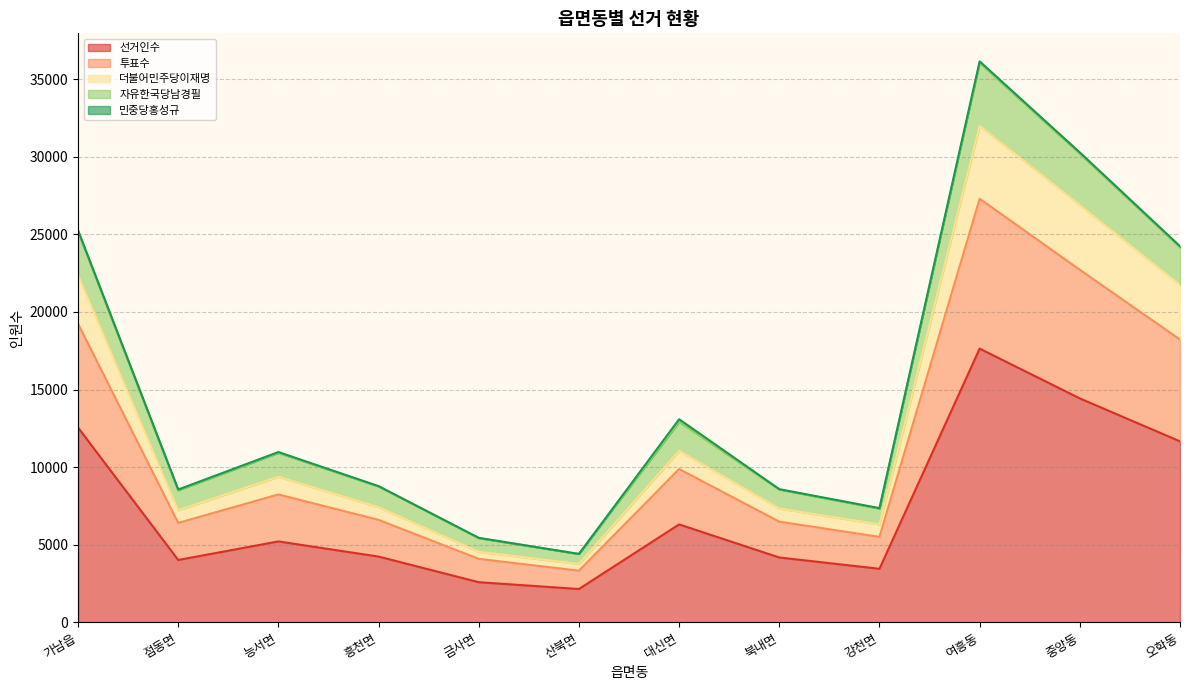

How many interior local valleys does the 더불어민주당이재명 series have?

3